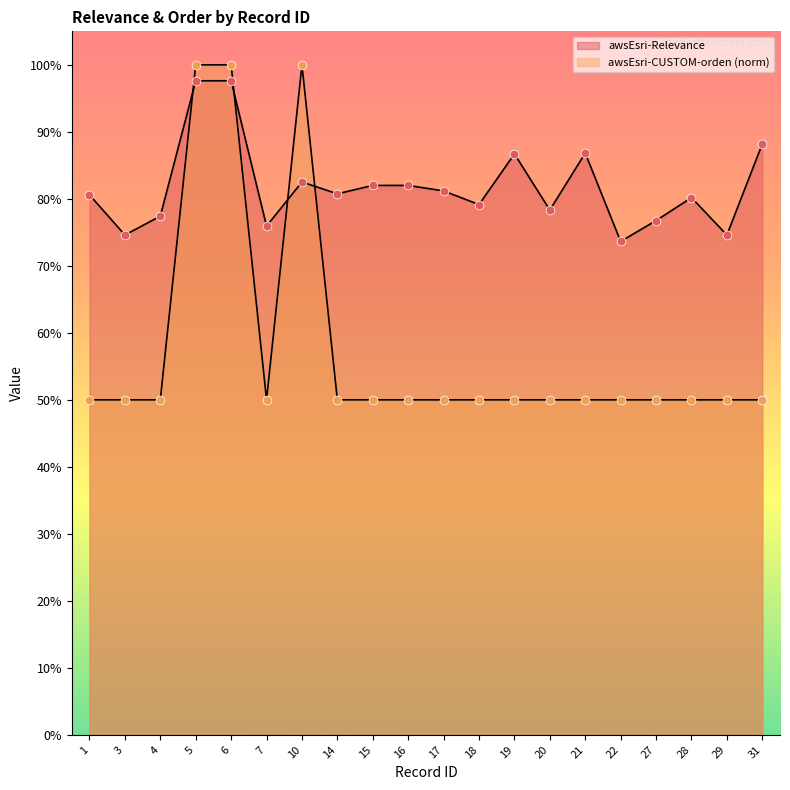

At which category is the sum across all series the highest?

5